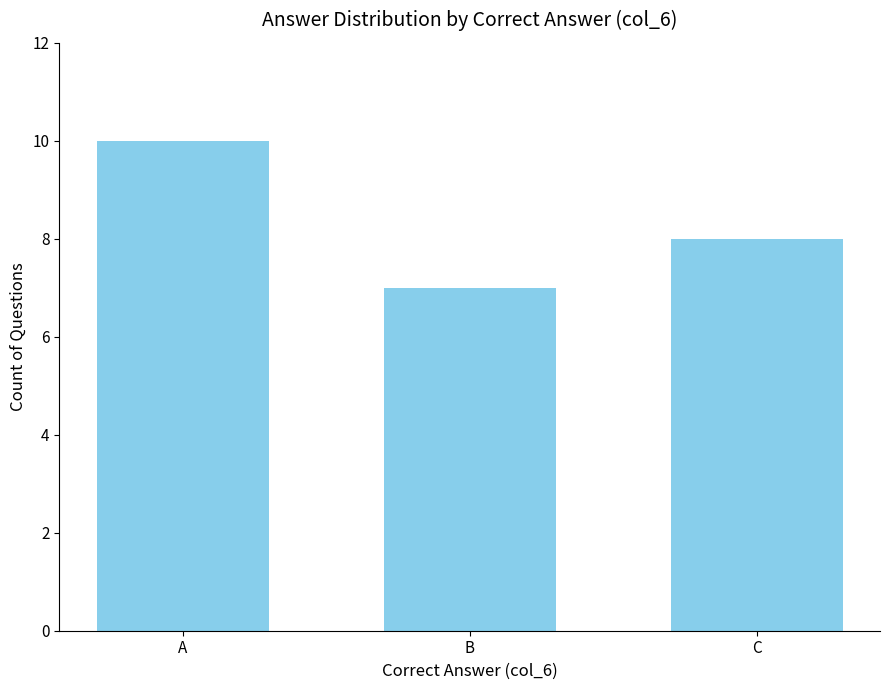

True or false: the data shows 3 at A.

False